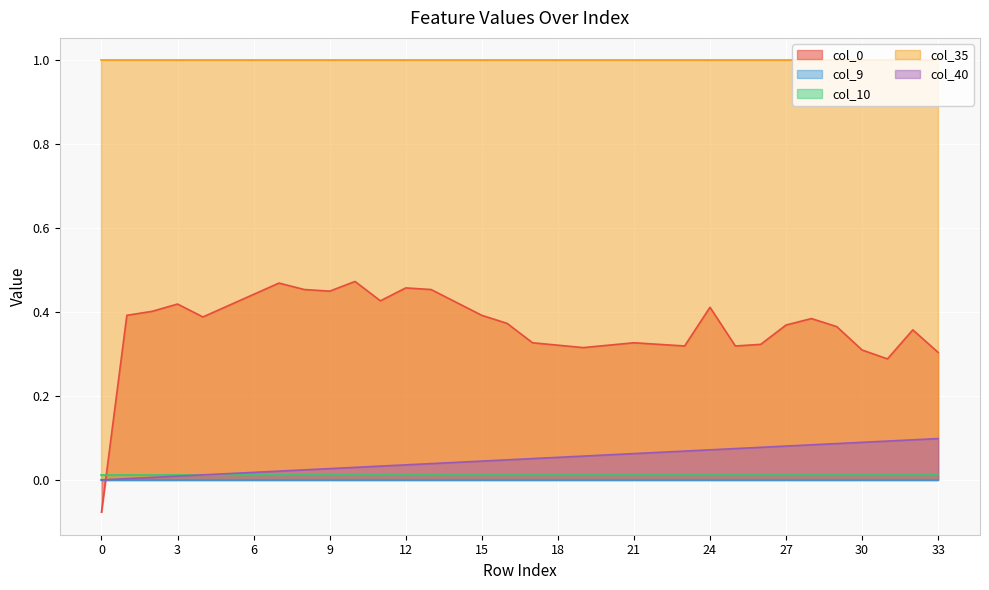

Which series has the largest range (max minus min)?

col_0